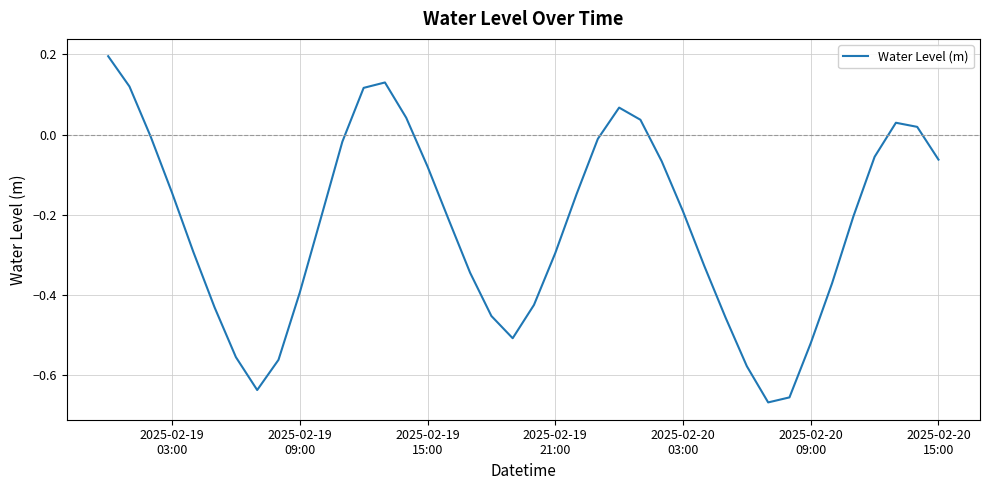

What is the difference between the maximum and minimum values?

0.9